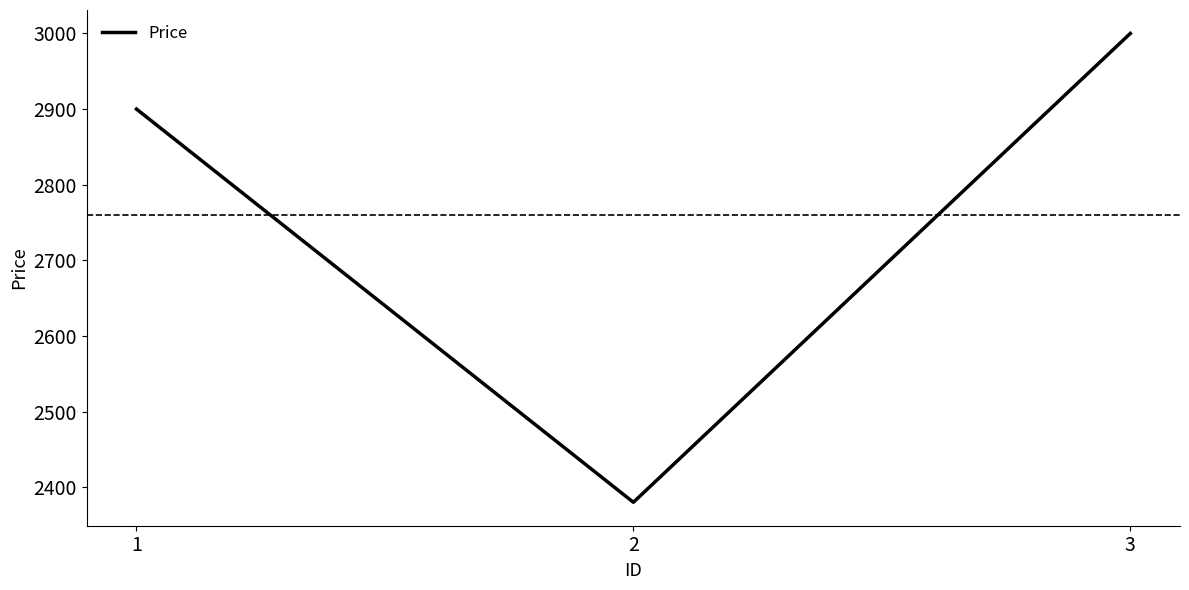

List the labels in order of value, largest first.

3, 1, 2